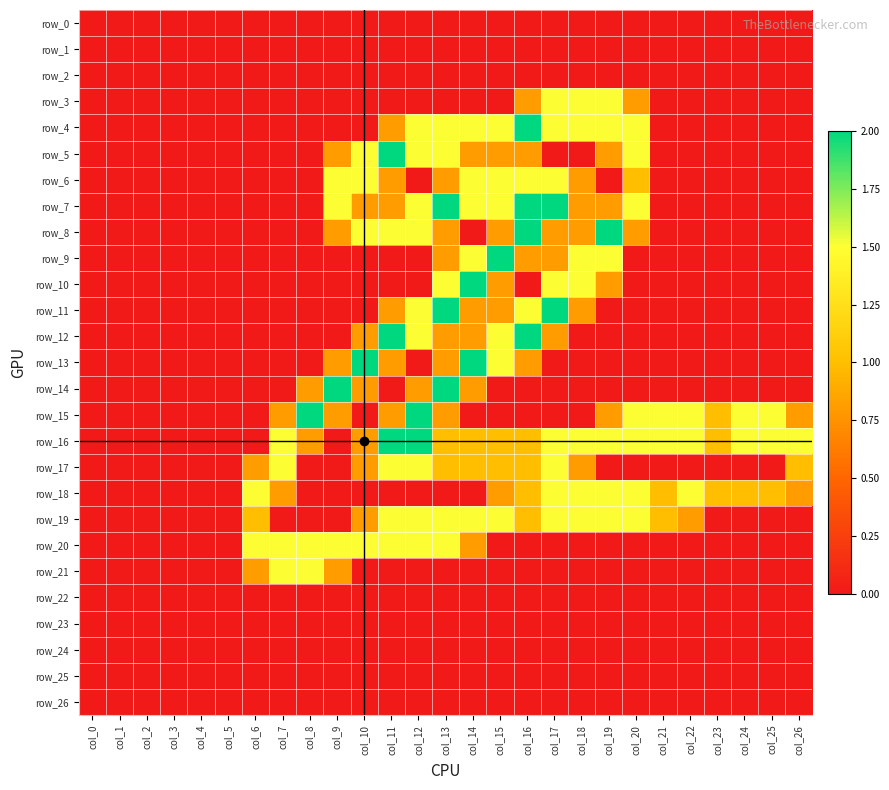

What is the total value across all series at col_20?

13.1